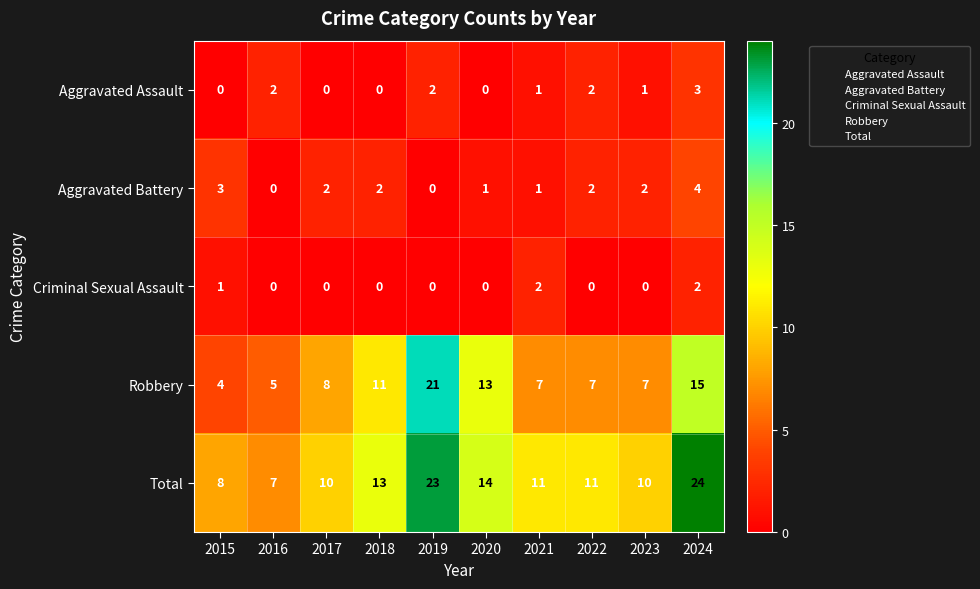

Rank the series by their maximum value, from lowest to highest.

Criminal Sexual Assault, Aggravated Assault, Aggravated Battery, Robbery, Total